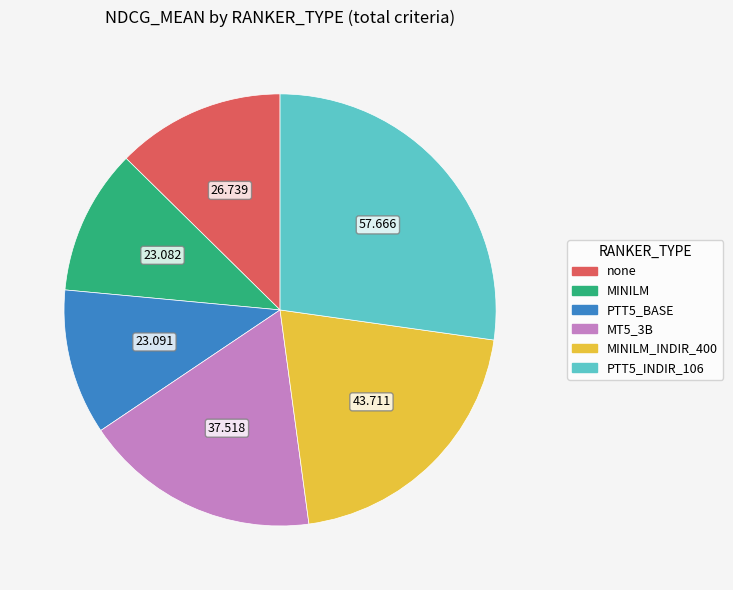

Does any single category account for the majority?

No